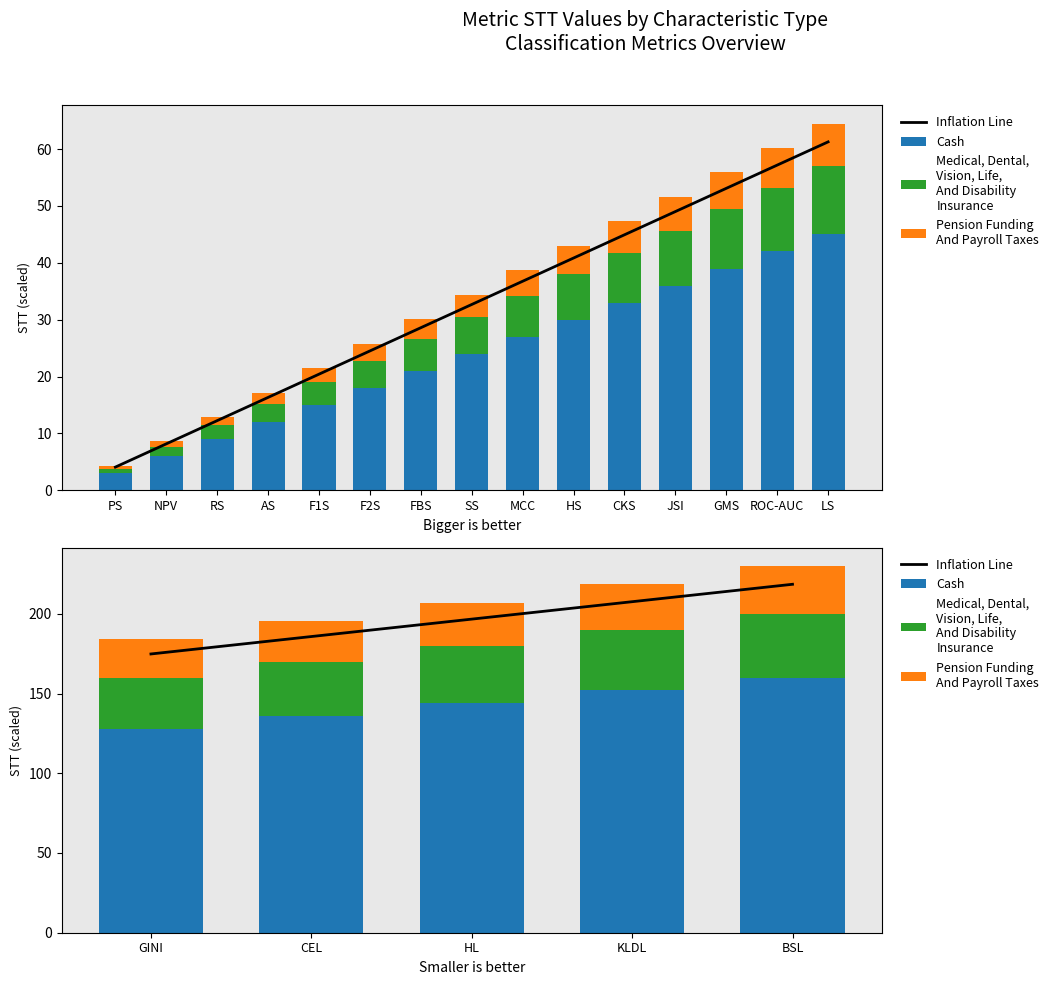

How many Medical, Dental,
Vision, Life,
And Disability
Insurance values are between 34 and 38?

3